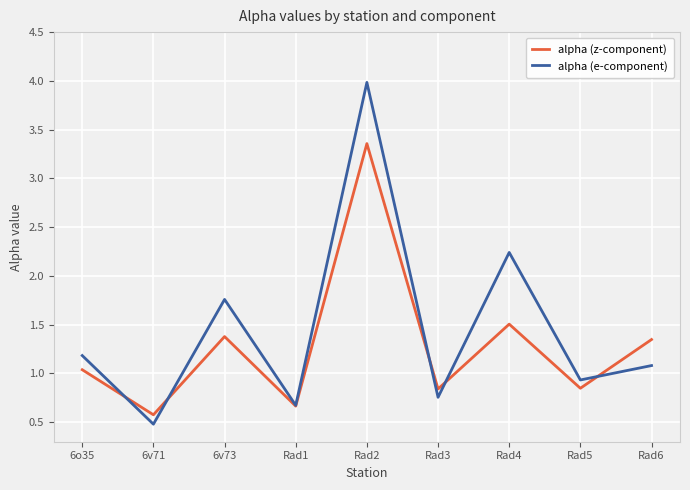

What is the difference between the highest and lowest values at Rad2?

0.6